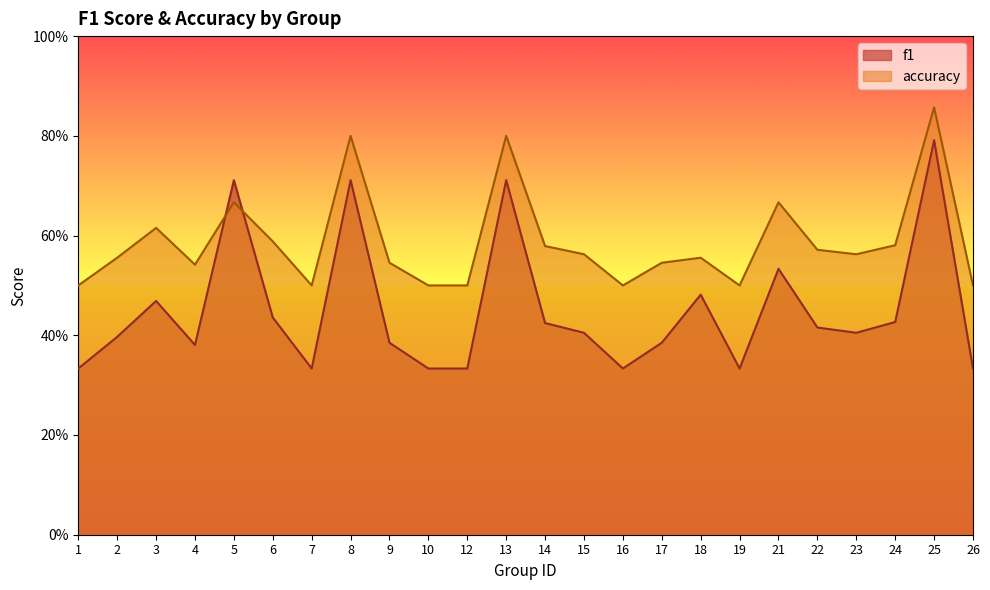

What are all the series names shown in the legend?

f1, accuracy